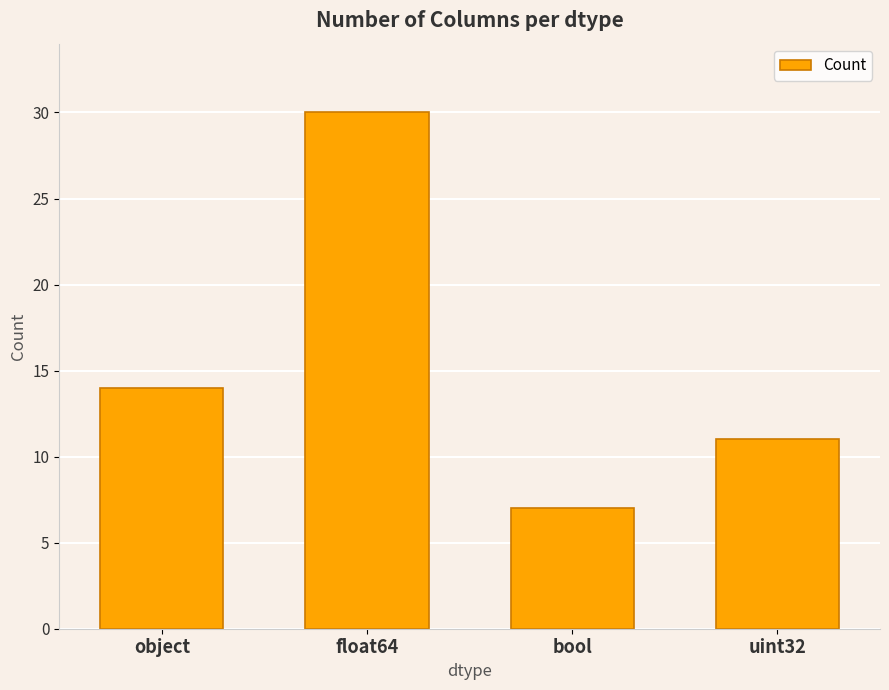

Which label corresponds to the largest value in the chart?

float64